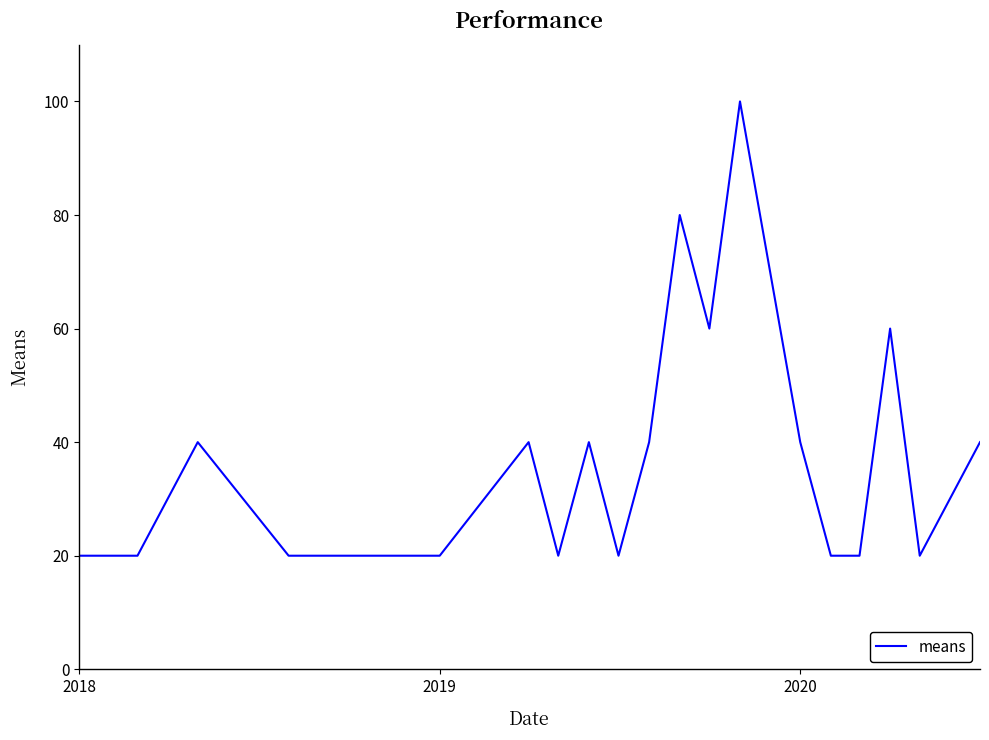

What is the greatest value displayed?

100